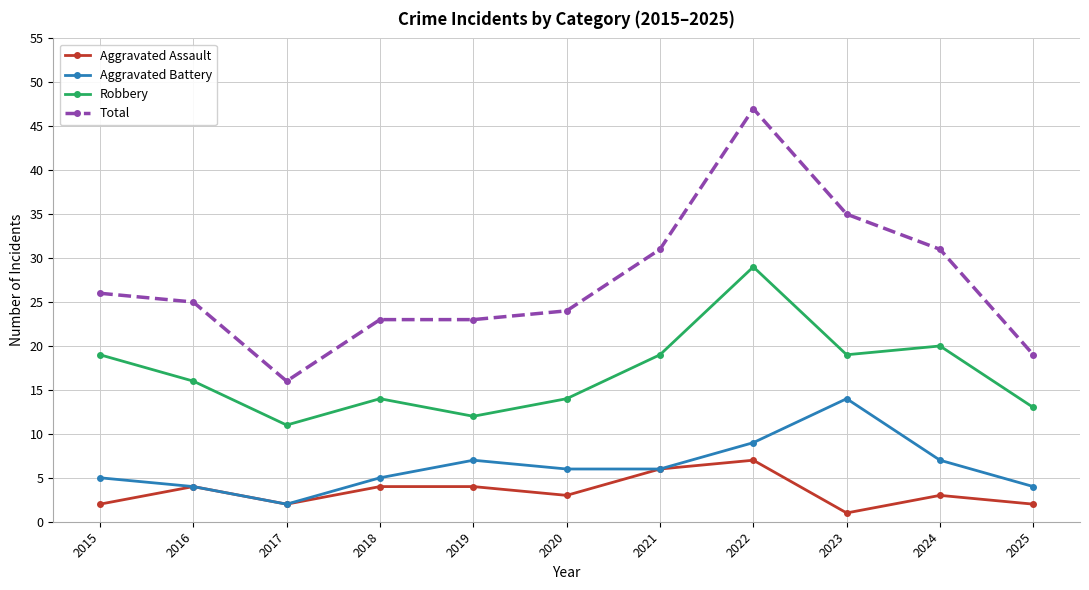

What value does the Aggravated Battery series have at 2019?

7